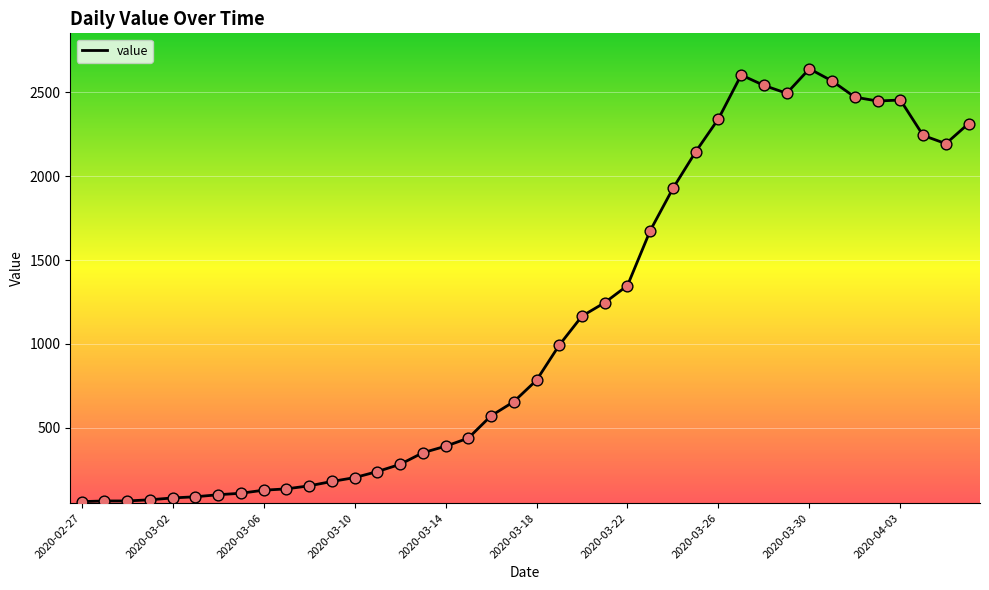

What is the minimum value shown in the chart?

61